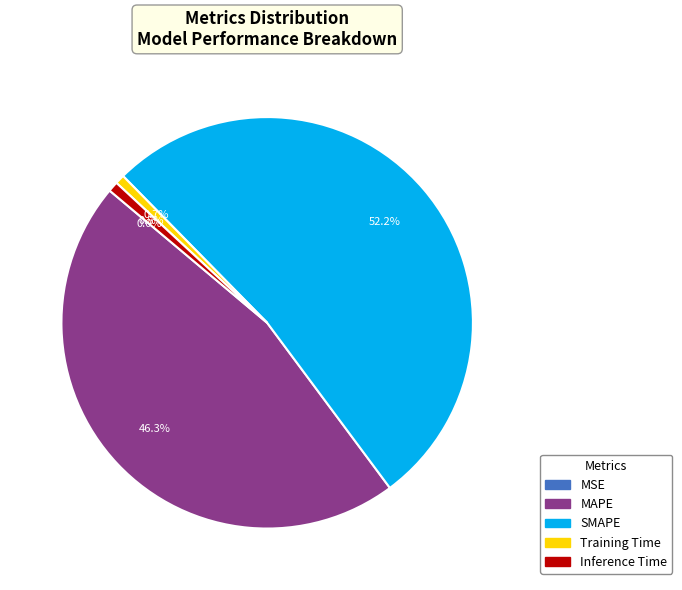

What is the largest slice in the pie chart?

SMAPE